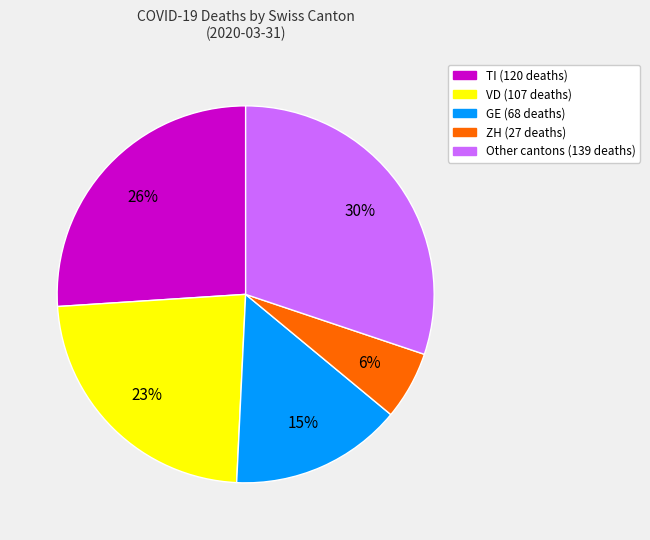

To the nearest percent, what is the difference between the largest and smallest slice percentages?

24%